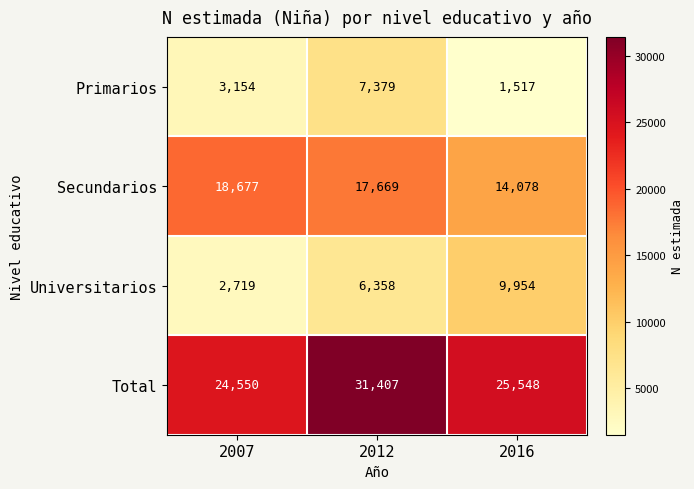

What is the maximum value for Total?

31407